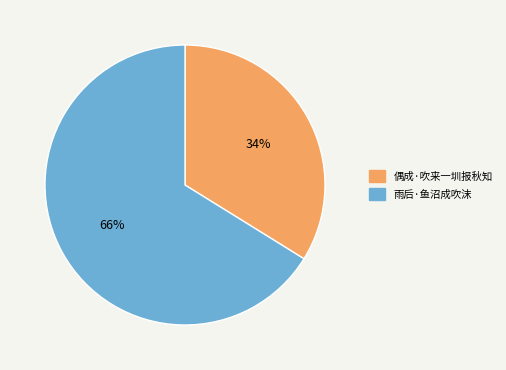

Is the sum of 偶成·吹来一圳报秋知 and 雨后·鱼沼成吹沫 greater than half?

Yes